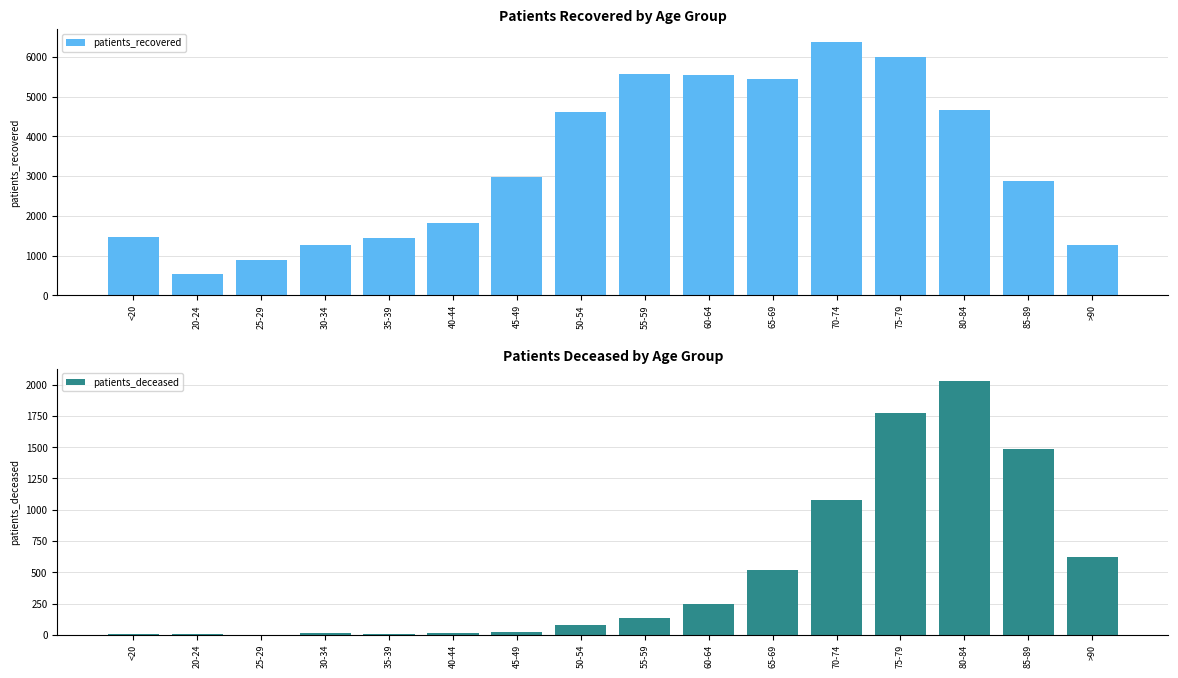

Which has a higher value, 70-74 or 40-44?

70-74